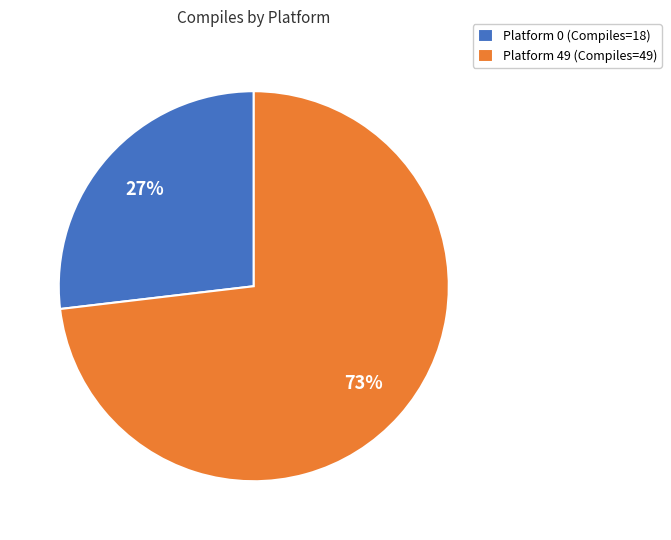

The Platform 0 (Compiles=18) slice represents 40% of the pie. True or false?

False